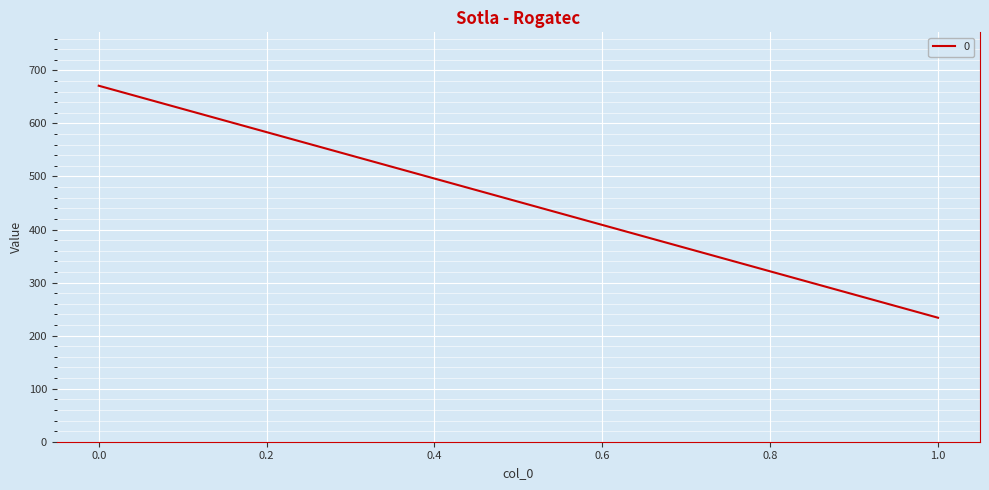

Where is the data nearest to the value 452?

1